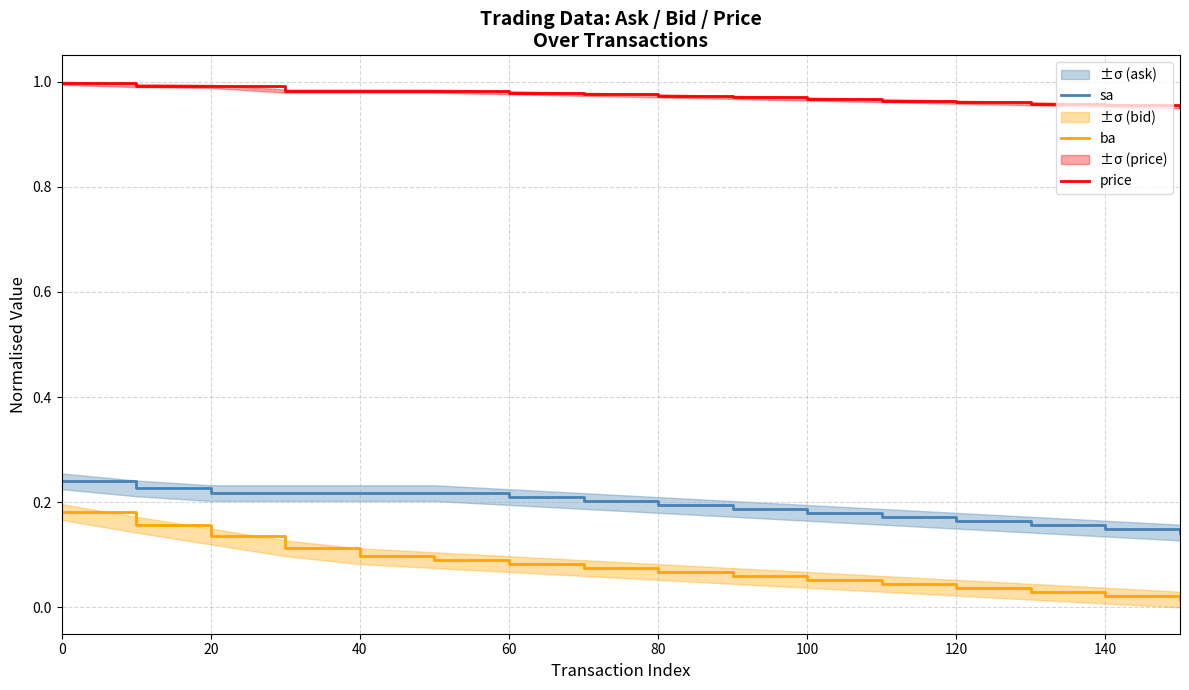

True or false: price and ba intersect in this chart.

False